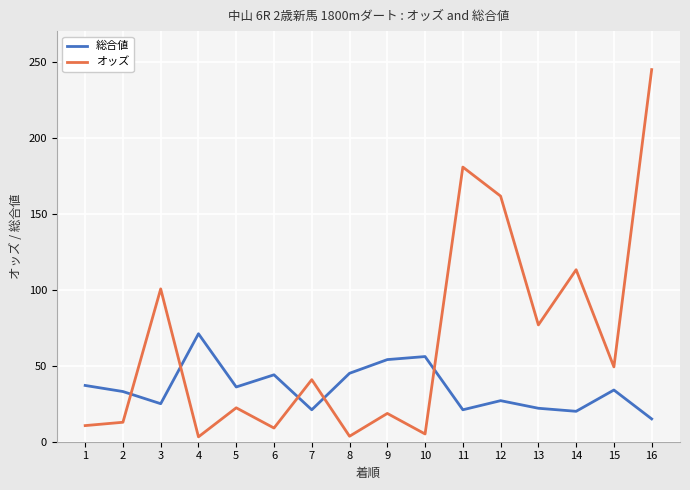

What value does the 総合値 series have at 6?

44.0